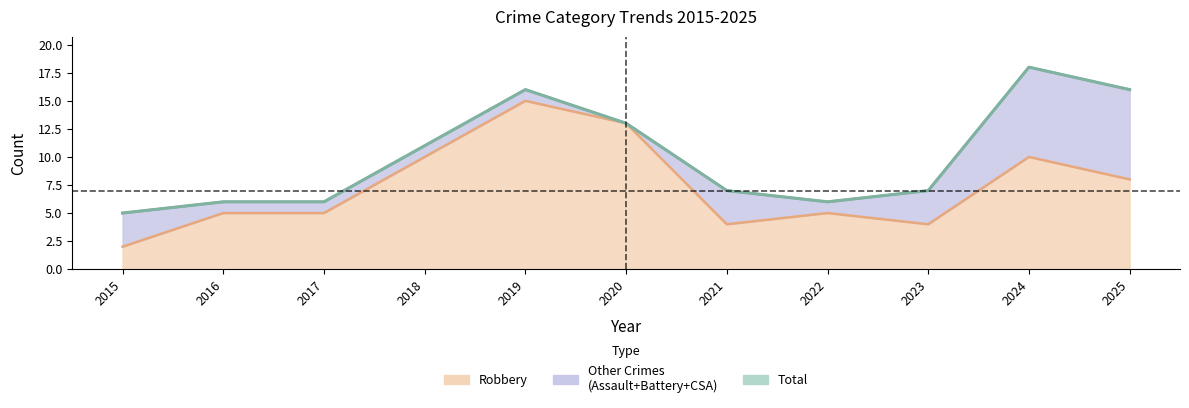

How many lines are shown in the chart?

5